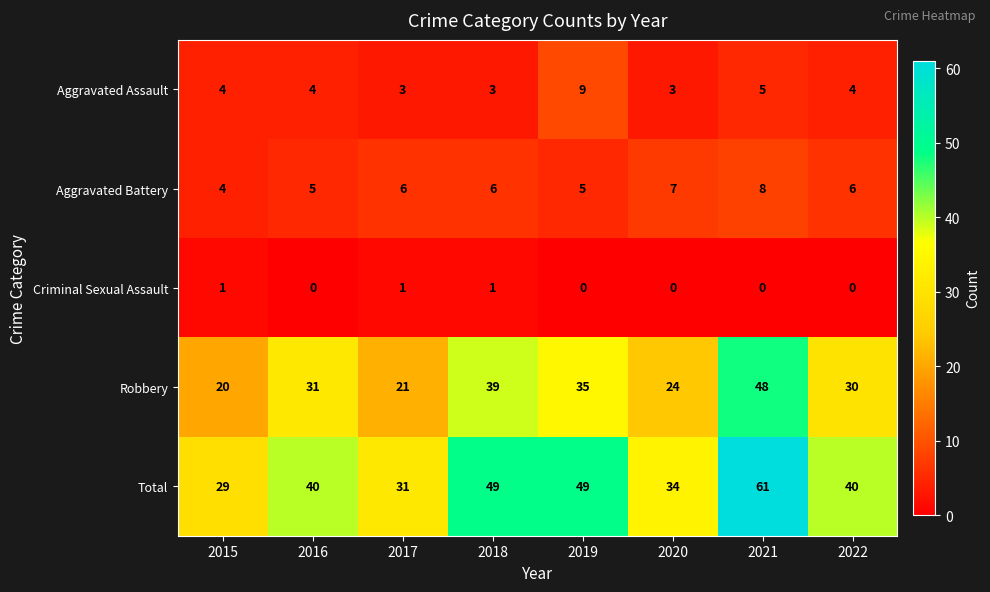

At which label is Robbery closest to 34?

2019